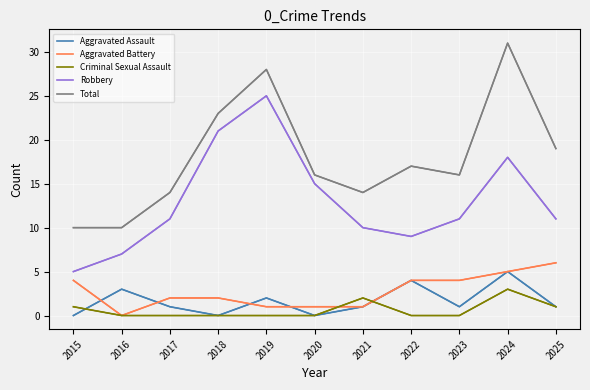

How many interior local peaks does the Robbery series have?

2